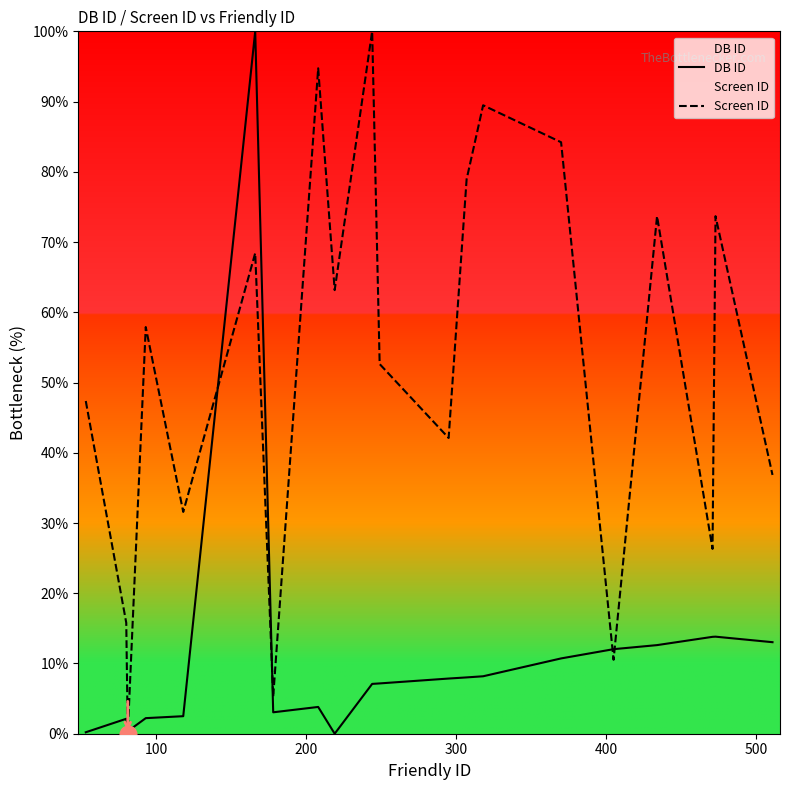

What are all the series names shown in the legend?

DB ID, Screen ID